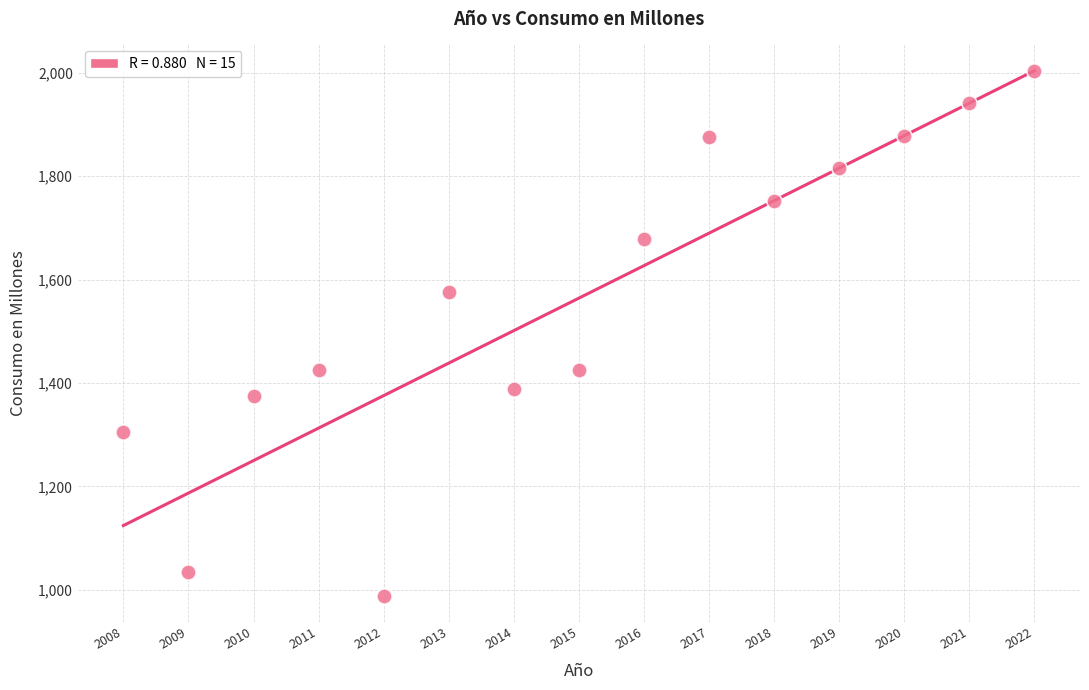

What is the range of X values (max minus min)?

14.0